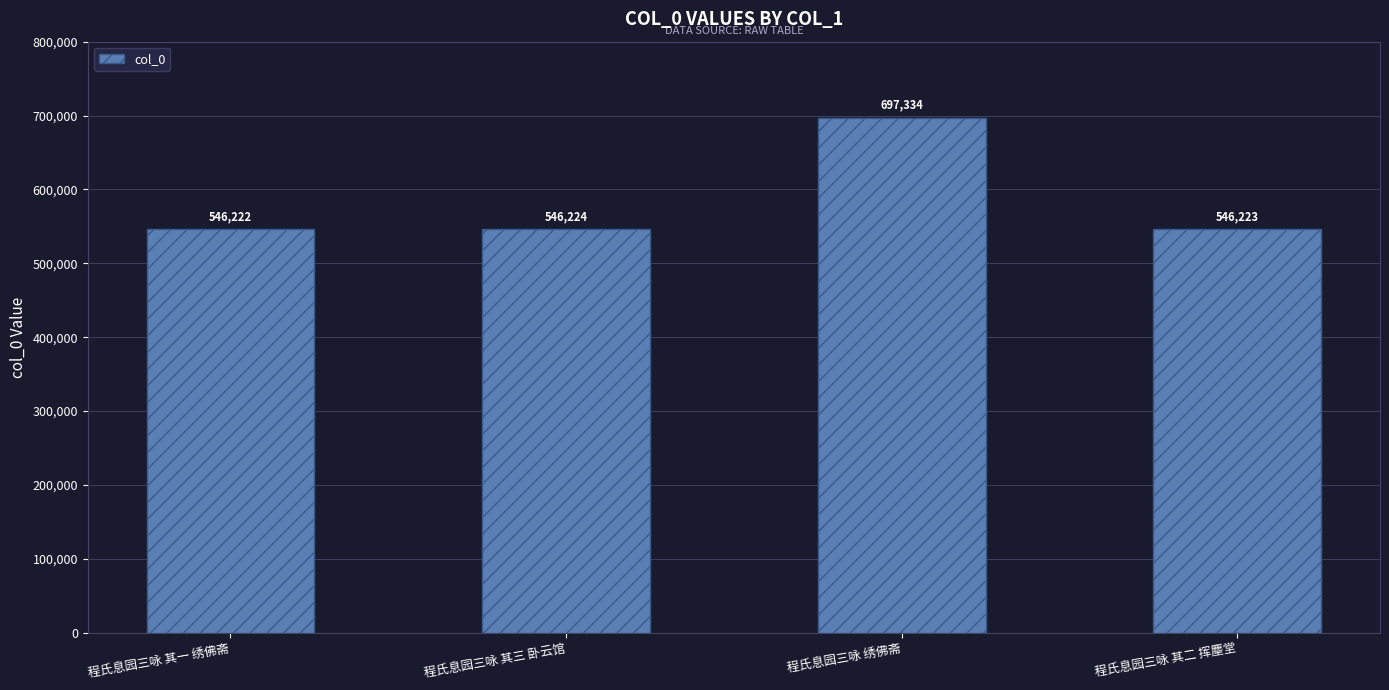

How many values are below 546224?

2